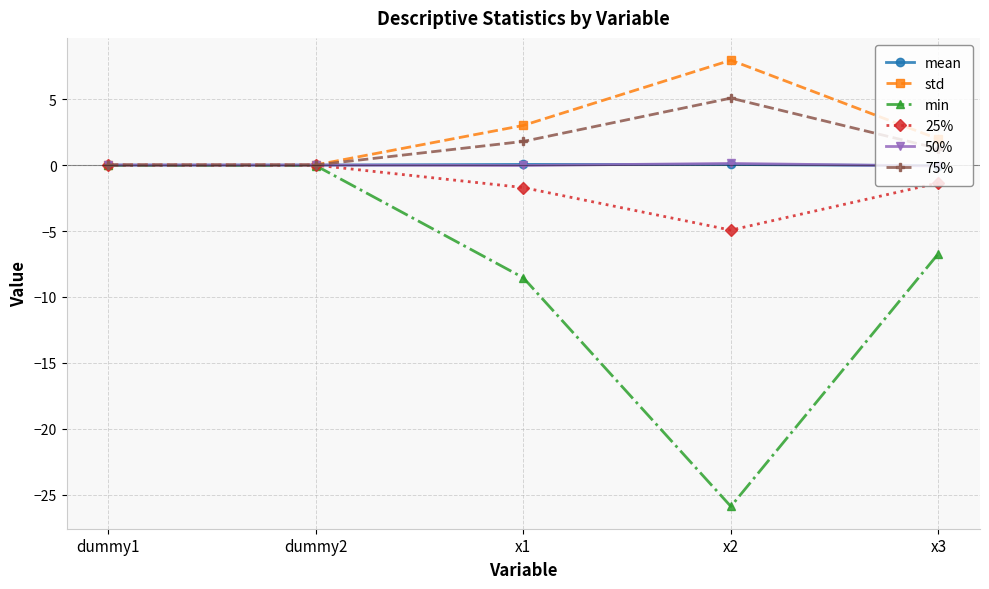

What is the average value of the 25% series?

-1.6